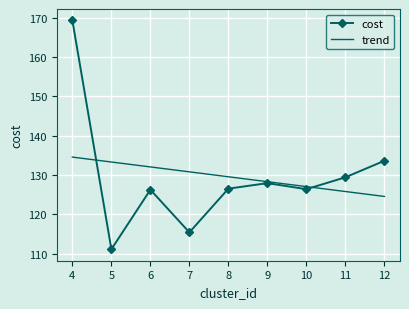

The cost series shows 289.3 at 4. True or false?

False